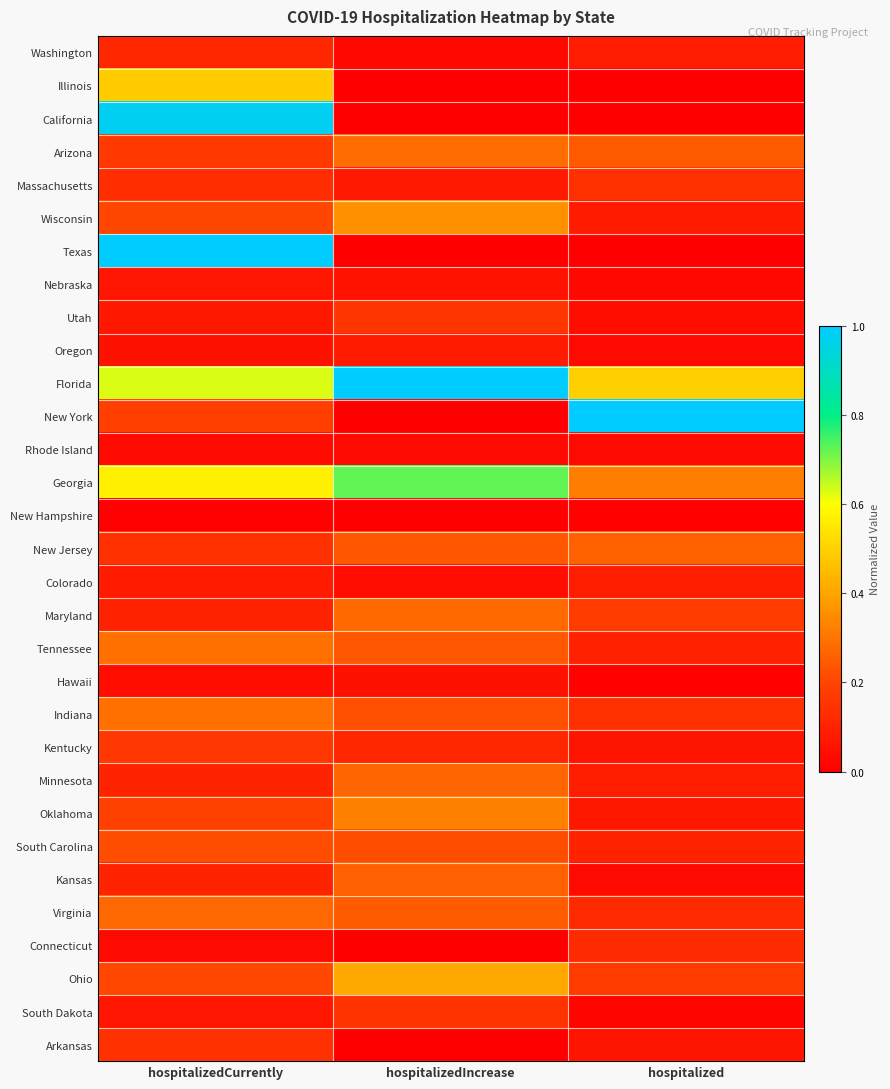

Which series changed the most between hospitalizedIncrease and hospitalized?

New York